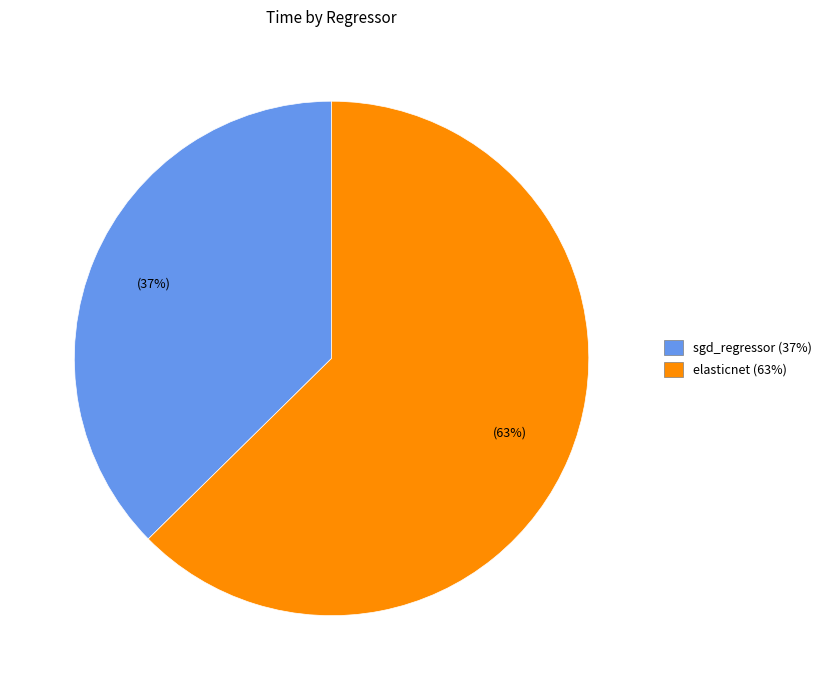

Which category has the smallest portion of the pie?

sgd_regressor